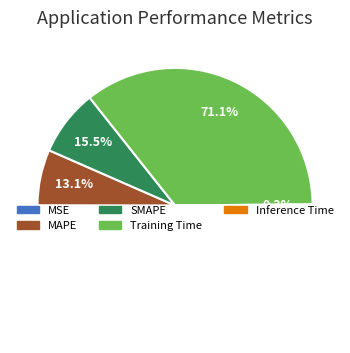

Which has a higher value, Training Time or MSE?

Training Time